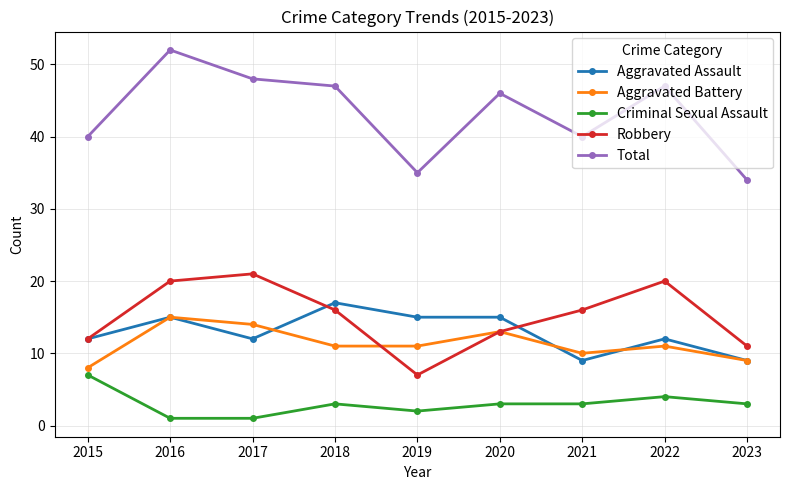

At which category does Criminal Sexual Assault reach its first local peak?

2018